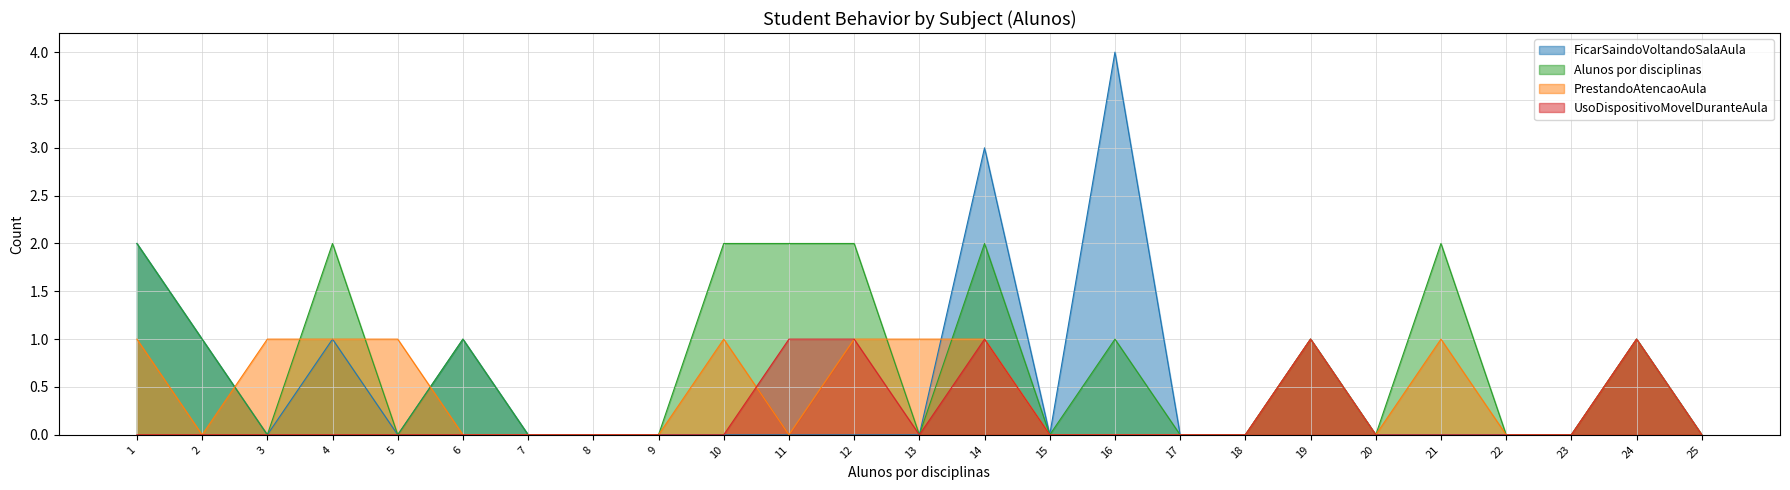

Which series has the widest spread of values?

FicarSaindoVoltandoSalaAula